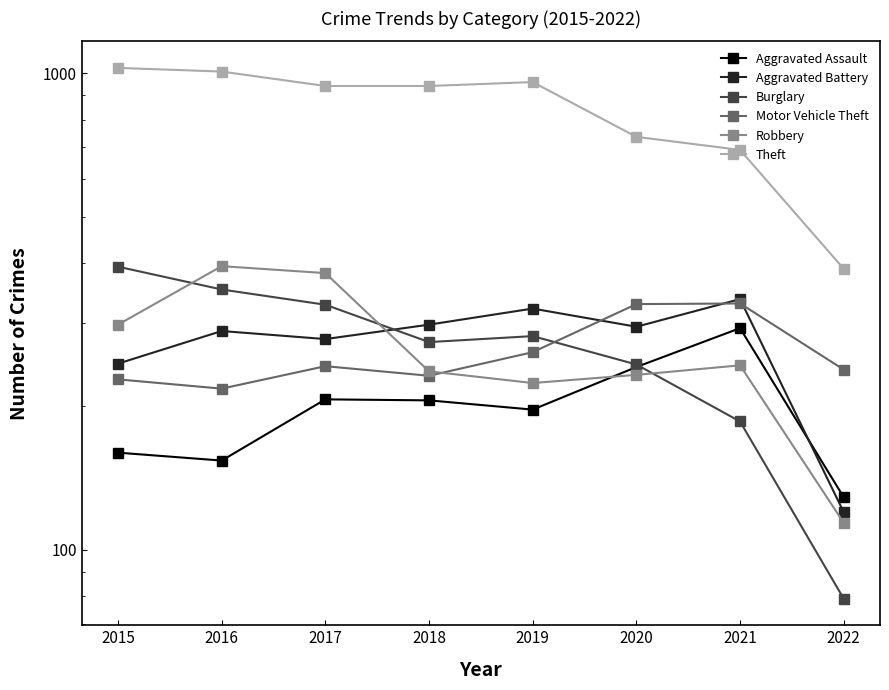

True or false: Motor Vehicle Theft has more than 2 interior local peaks.

False